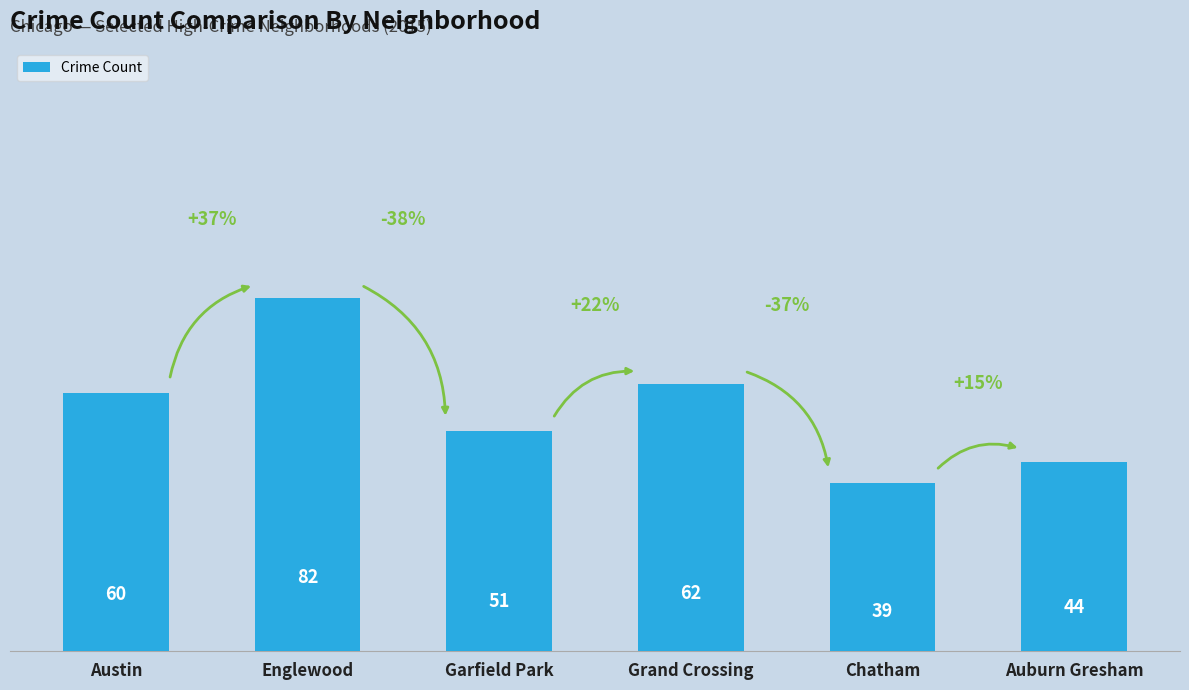

Between Grand Crossing and Englewood, which is larger?

Englewood